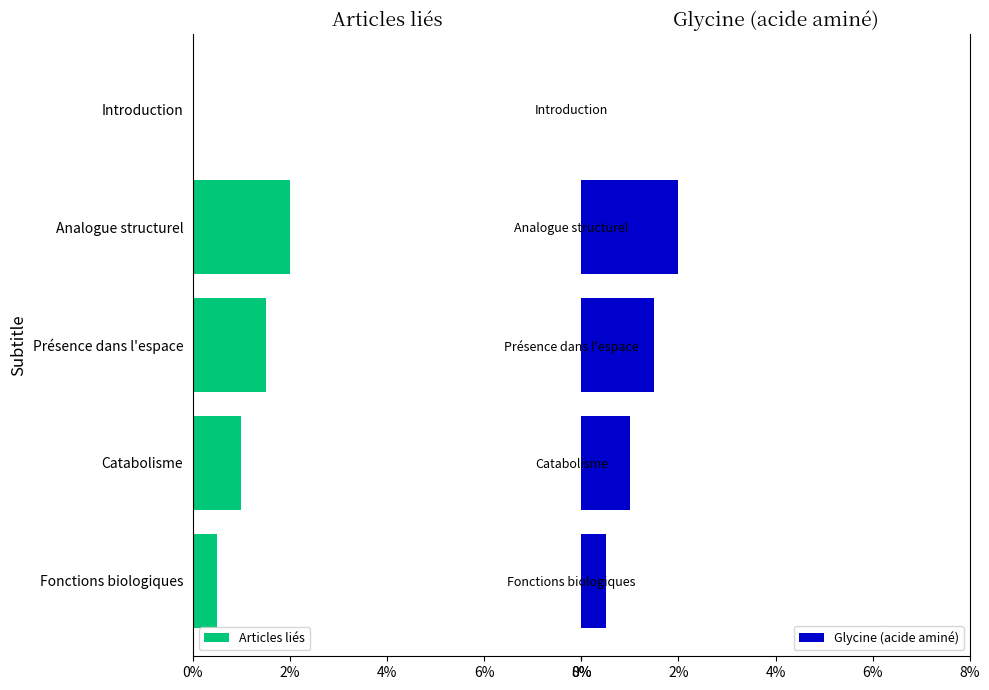

At how many categories does at least one series exceed 1?

2